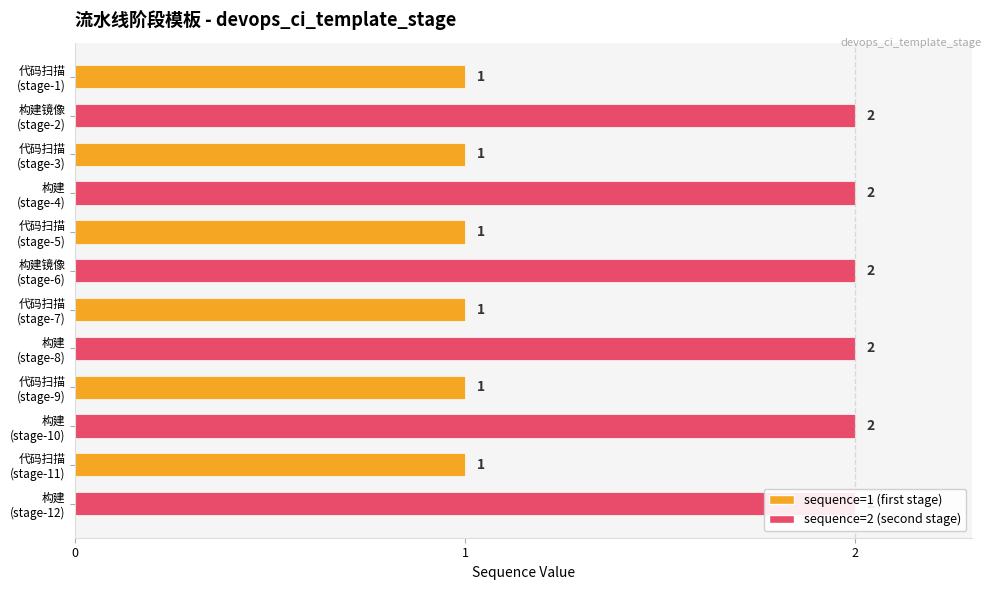

How many values are between 1 and 2?

12